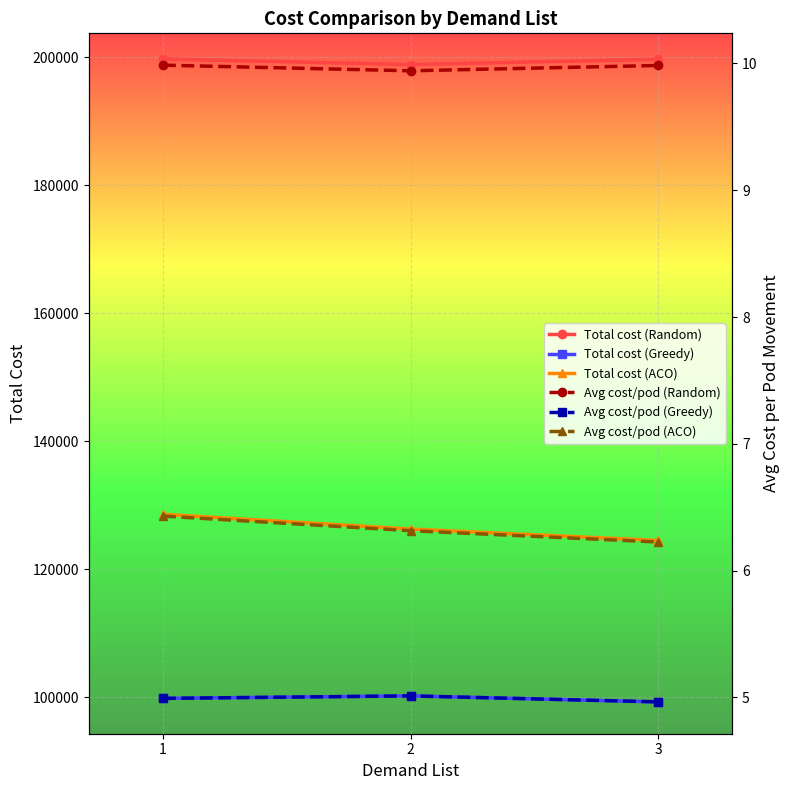

Count the number of data series in this chart.

6